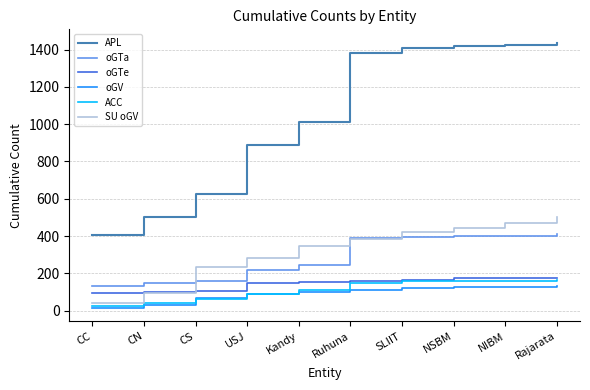

What position from the right is NSBM?

3